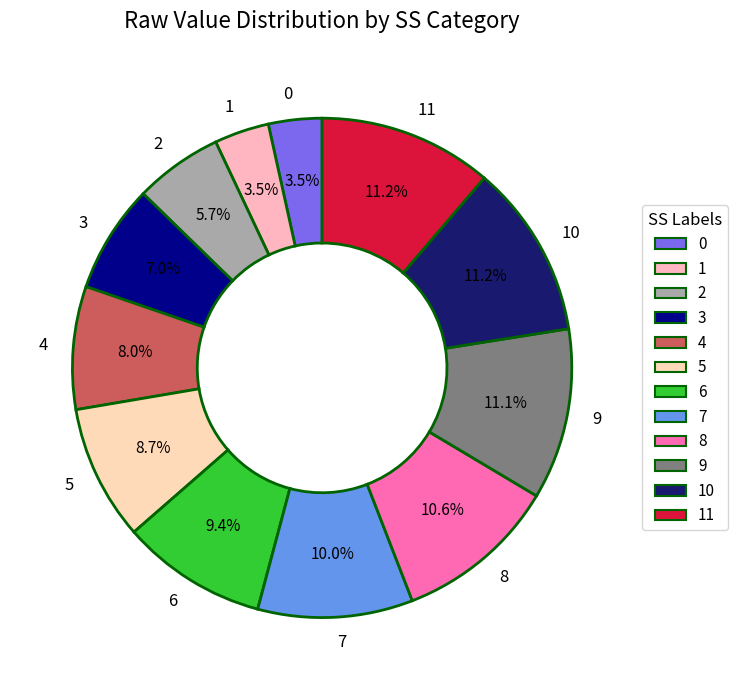

Is there any slice that represents more than half of the pie?

No